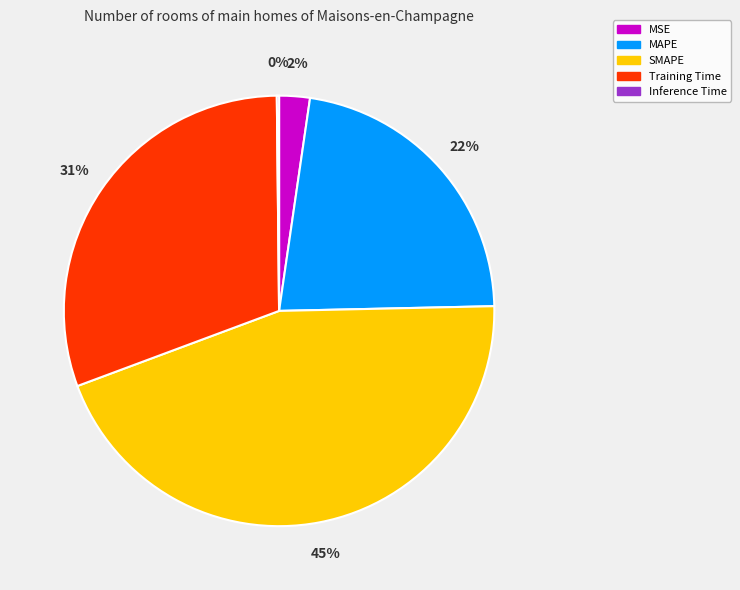

What is the ratio of the value at MAPE to the value at Training Time?

0.7